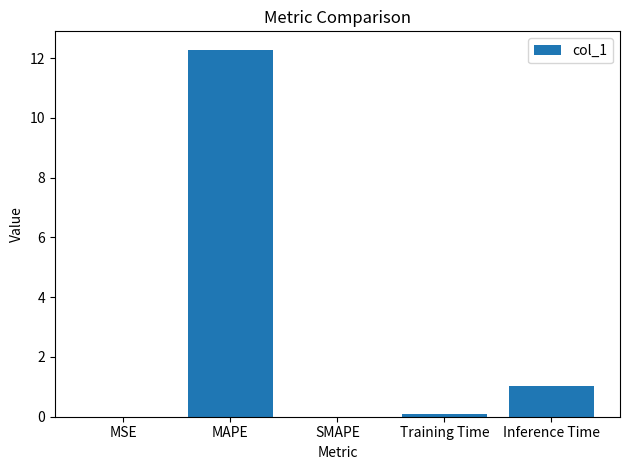

What is the greatest value displayed?

12.3